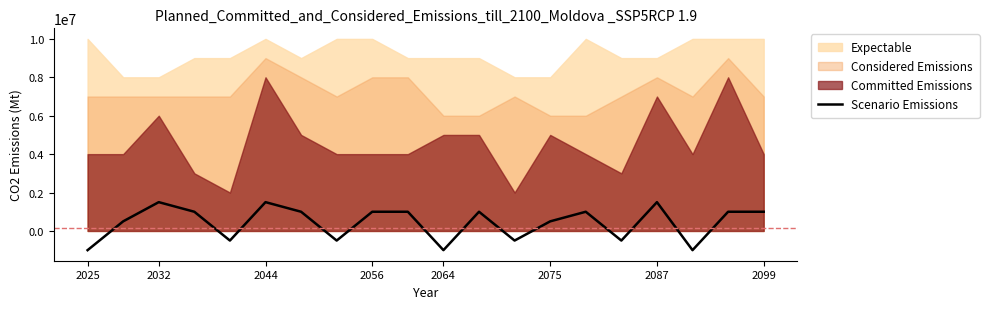

How many interior local peaks (higher than both neighbors) does the data have?

5